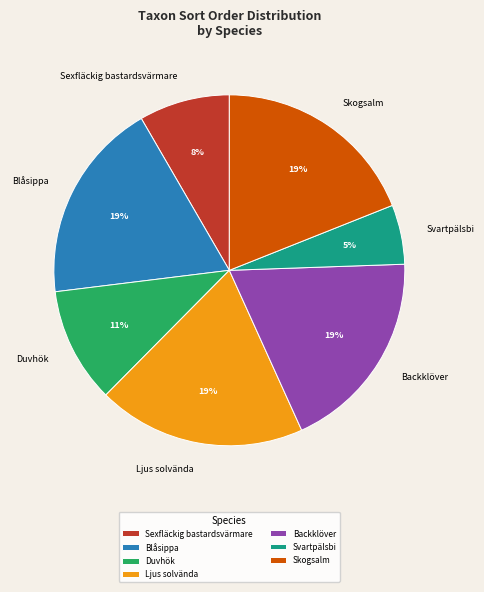

The Backklöver slice represents 25% of the pie. True or false?

False